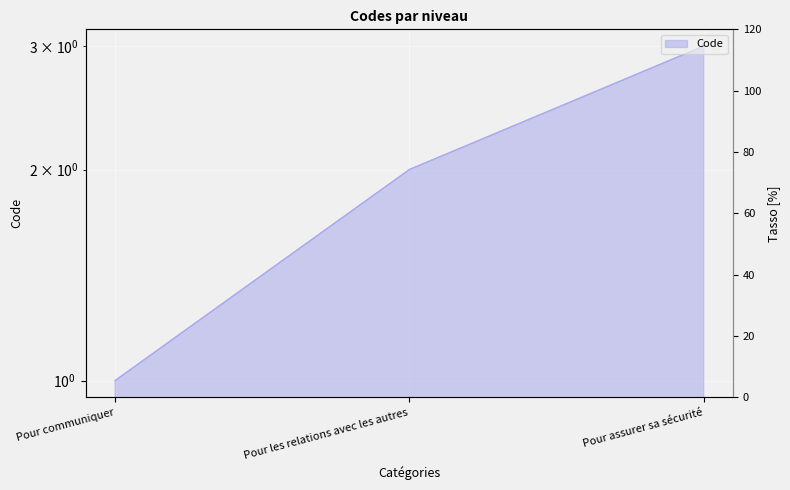

What is the approximate value at Pour les relations avec les autres?

2